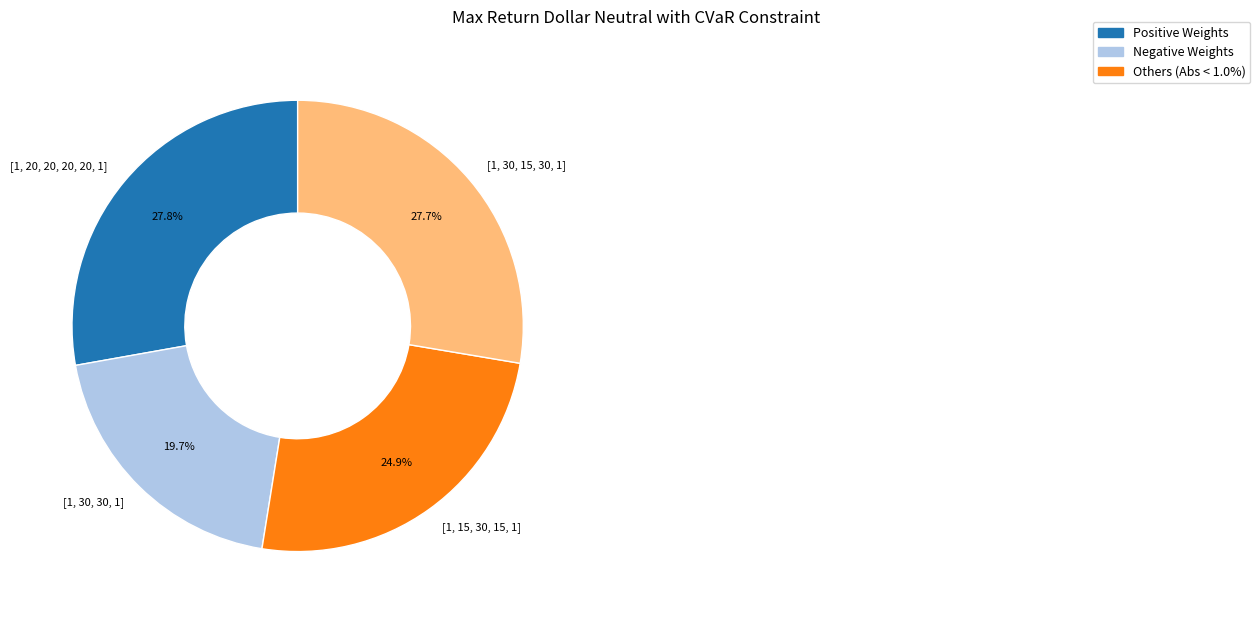

Is [1, 30, 15, 30, 1] the majority of the pie?

No